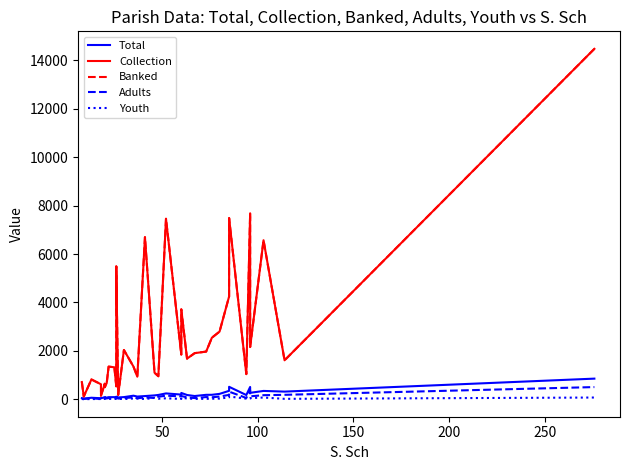

What is the difference between the maximum and second lowest values in the Adults series?

489.0